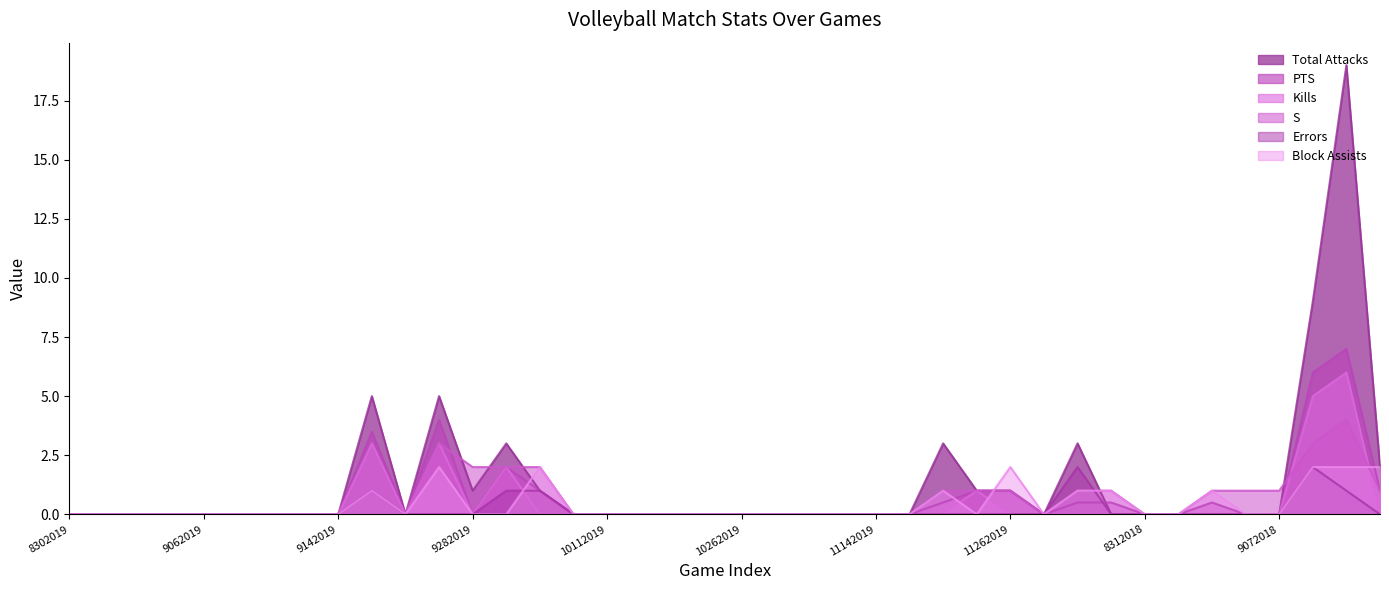

At which category does PTS reach its first local peak?

9182019